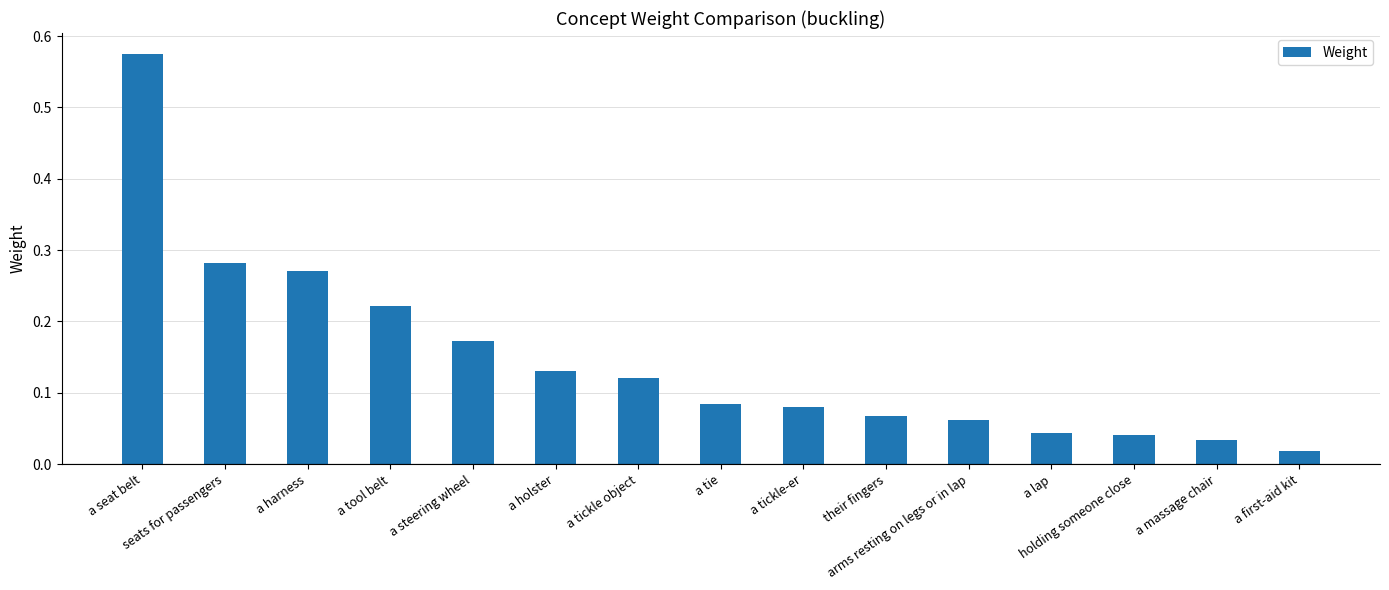

How many distinct data groups are displayed?

1